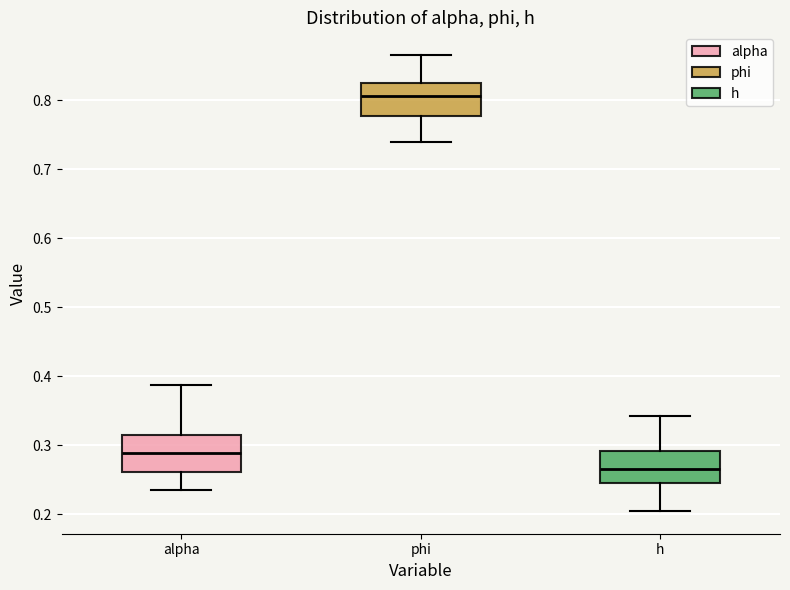

Reading left to right, transcribe this box plot: for each box, give where its median line is, the range the box spans, and where its two whiskers end, as read against the y-axis. The values are not printed on the chart, so give them approximately, as read against the axis.

alpha: median 0.29, box 0.26 to 0.31, whiskers 0.24 to 0.39
phi: median 0.81, box 0.78 to 0.82, whiskers 0.74 to 0.87
h: median 0.27, box 0.25 to 0.29, whiskers 0.20 to 0.34